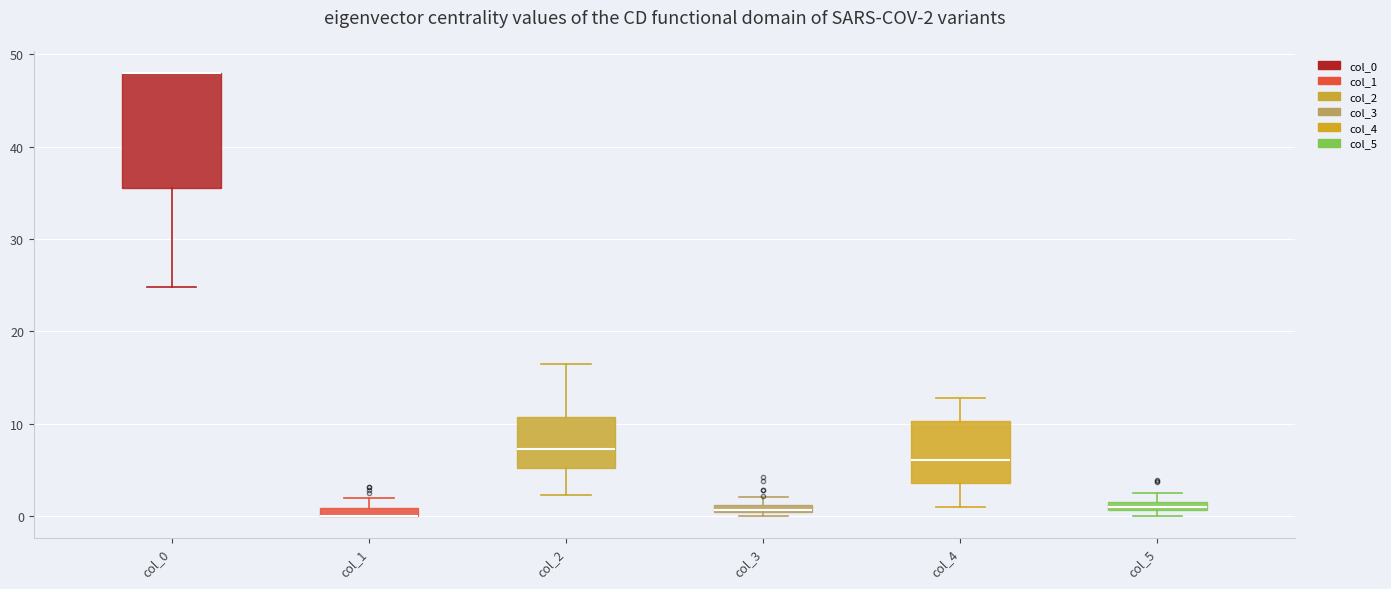

Which box is the tallest, from its lower edge to its upper edge?

col_0